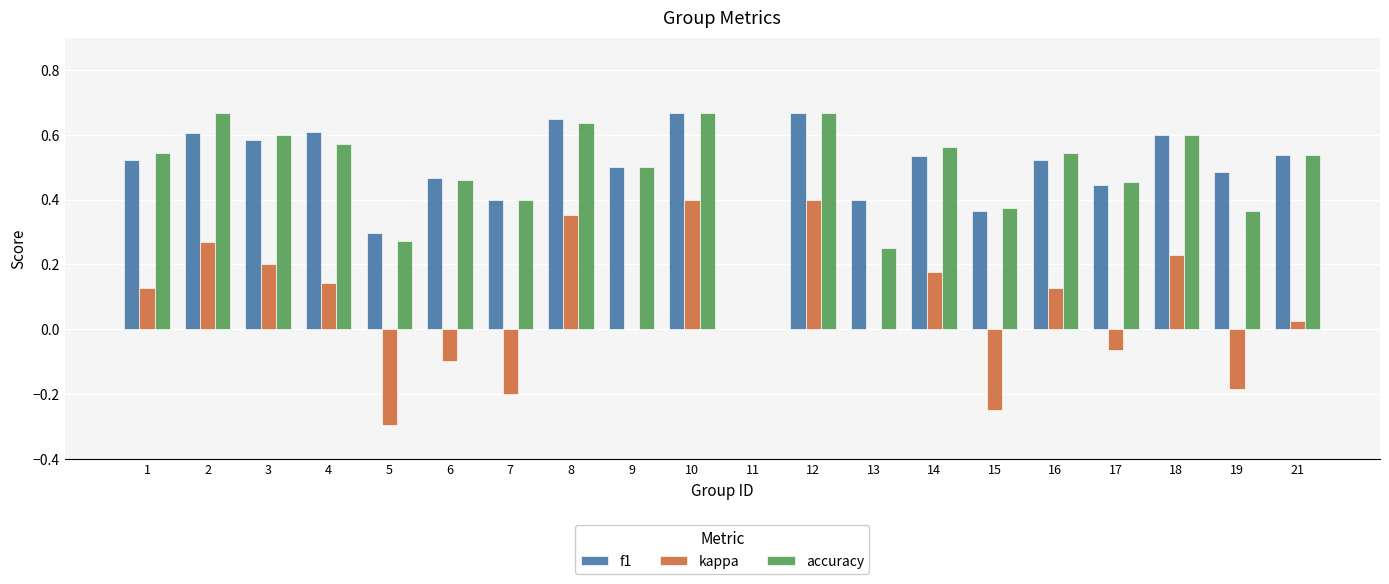

What is the sum of all accuracy values?

9.7